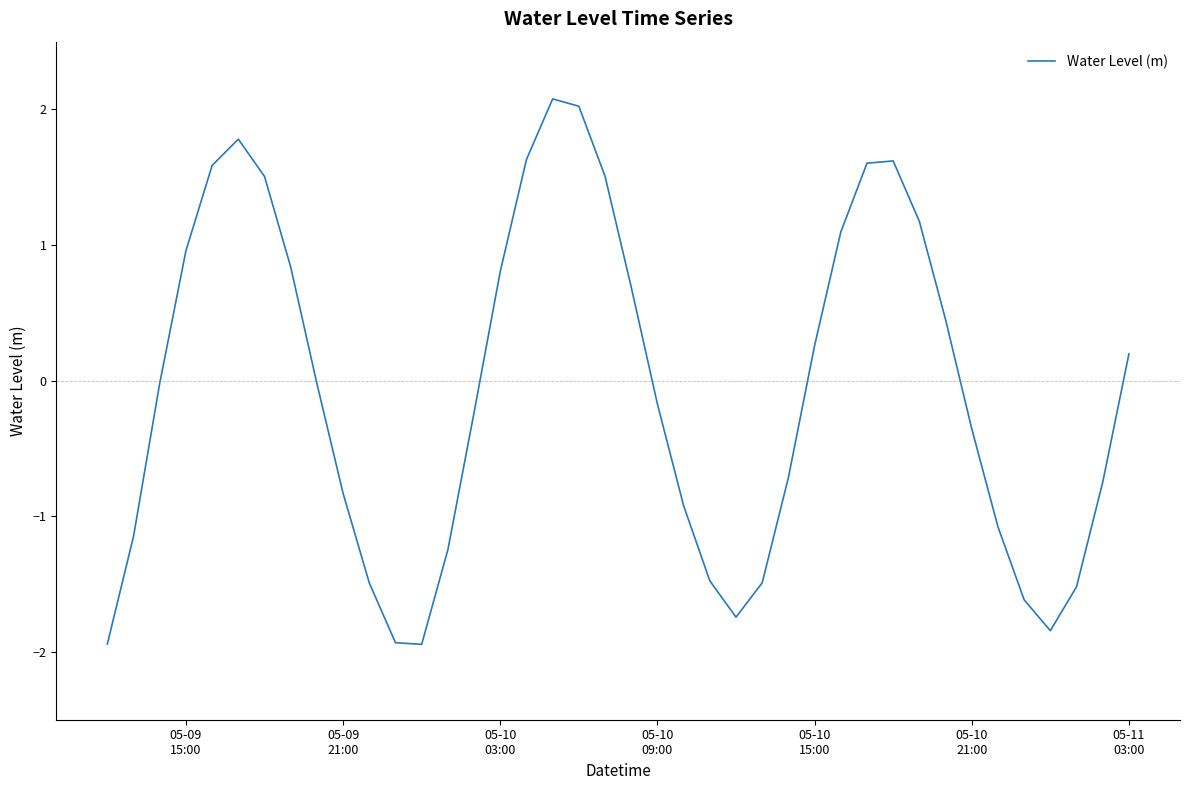

What is the smallest value displayed?

-1.9